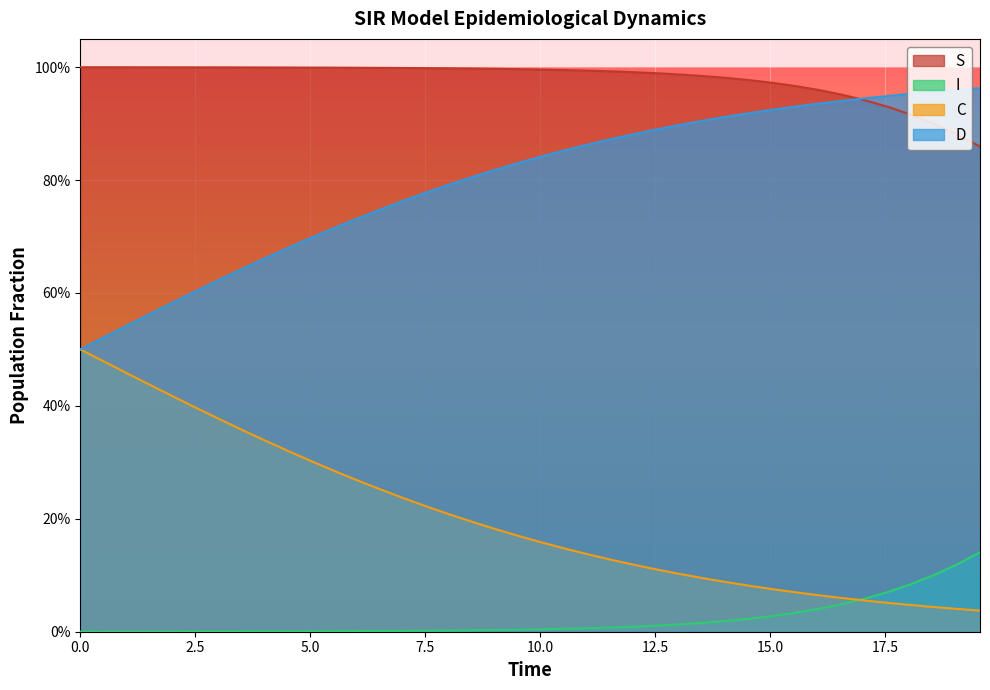

Does the chart display data point markers on the line(s)?

No